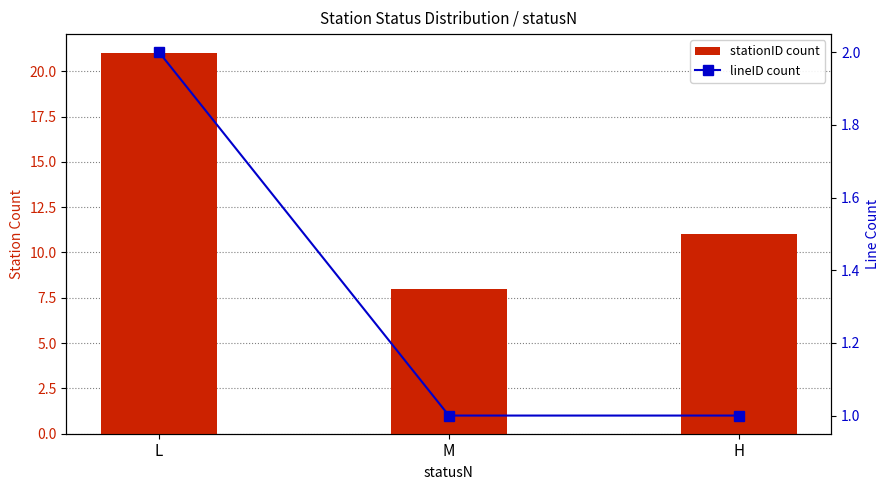

List the series in order of their peak value, highest first.

stationID count, lineID count